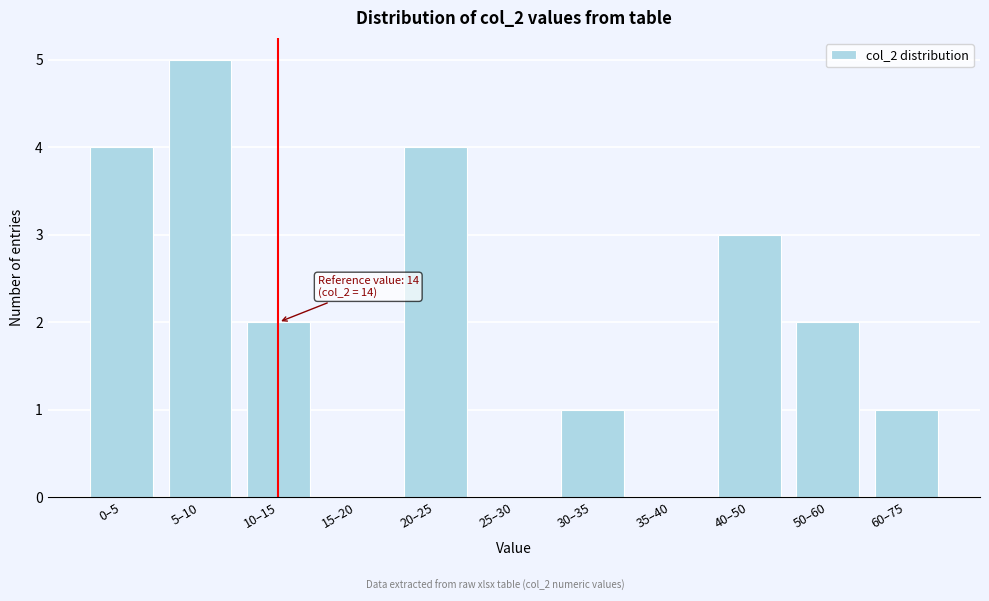

Reading left to right, what are all the values shown in this chart?

0–5=4	5–10=5	10–15=2	15–20=0	20–25=4	25–30=0	30–35=1	35–40=0	40–50=3	50–60=2	60–75=1